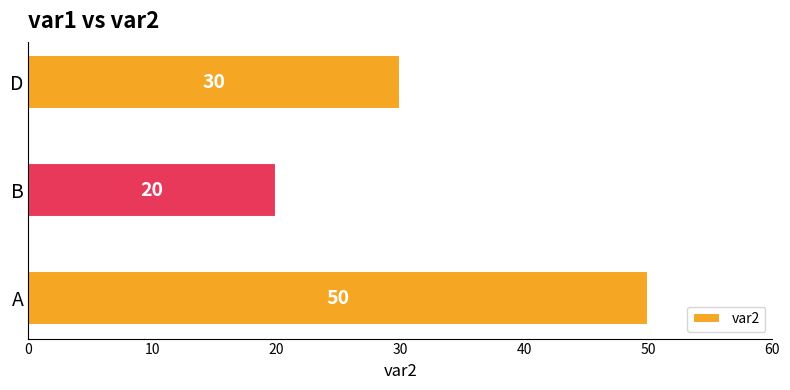

Does the chart contain any negative values?

No